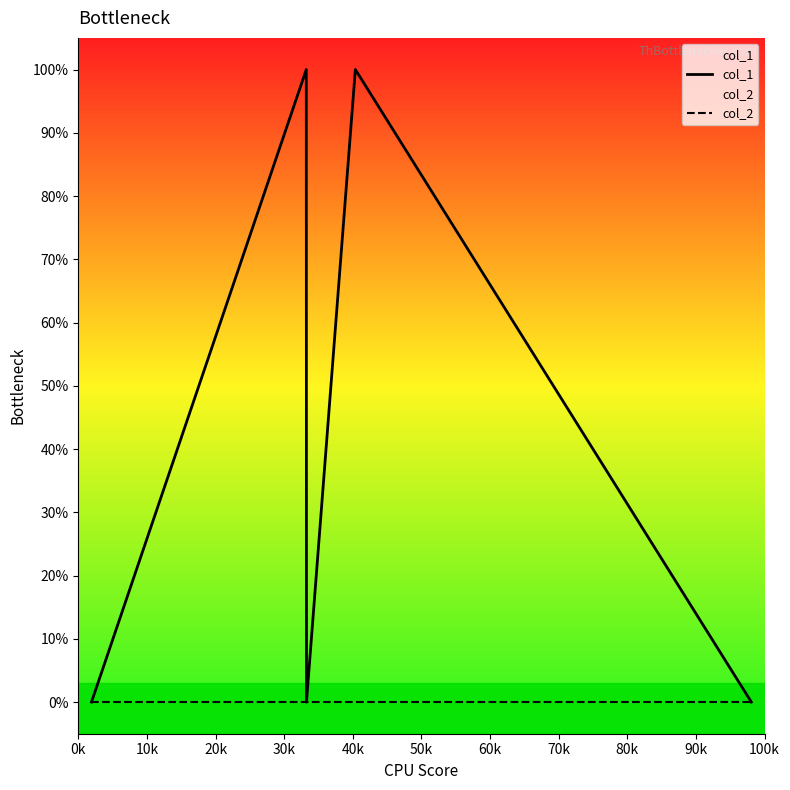

Reading left to right, extract all data points from this chart.

col_1: 0	1	0	1	0
col_2: 0	0	0	0	0